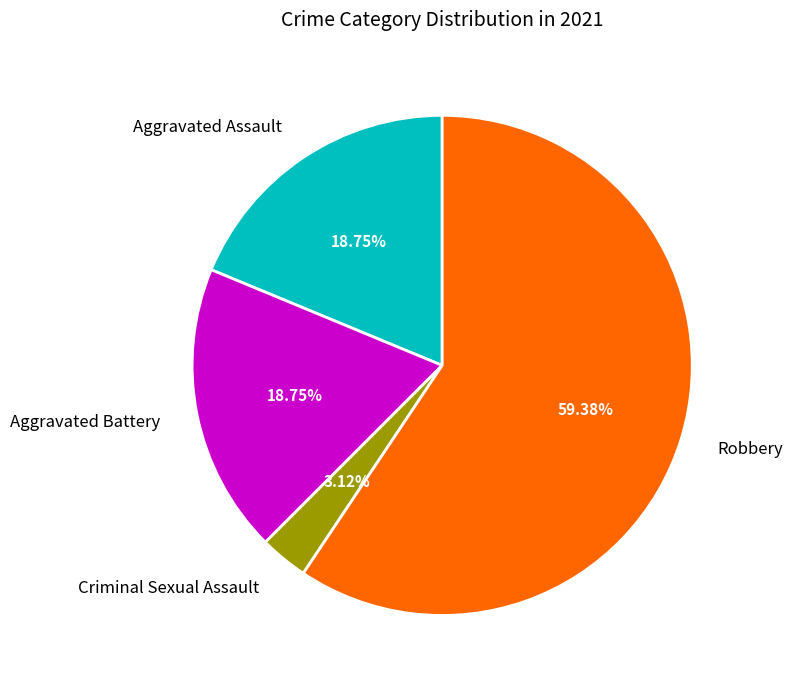

Which category has the biggest portion of the pie?

Robbery